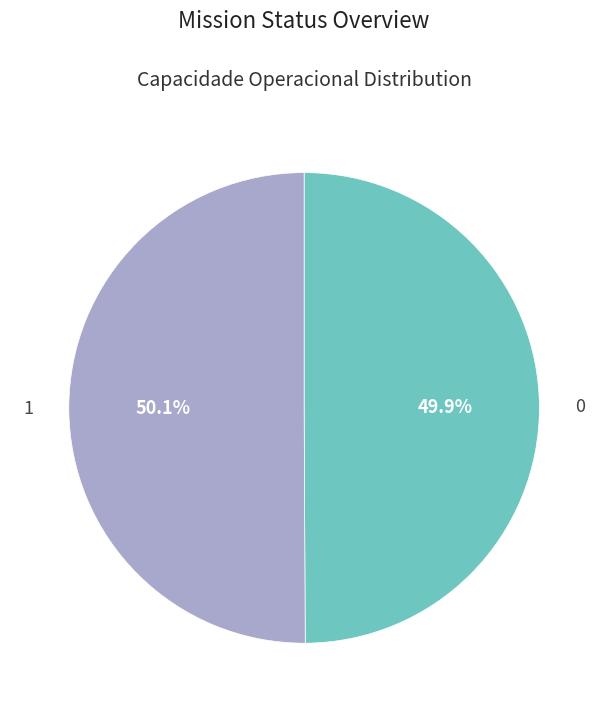

Is there any slice that represents more than half of the pie?

Yes